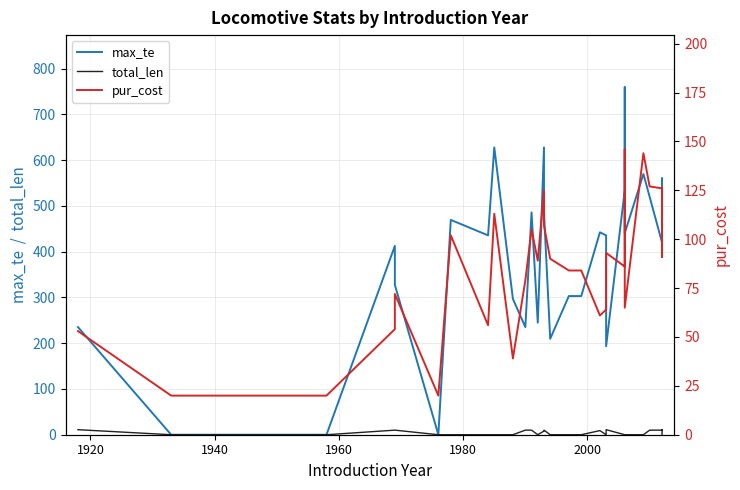

What is the highest value of the pur_cost series?

146.0